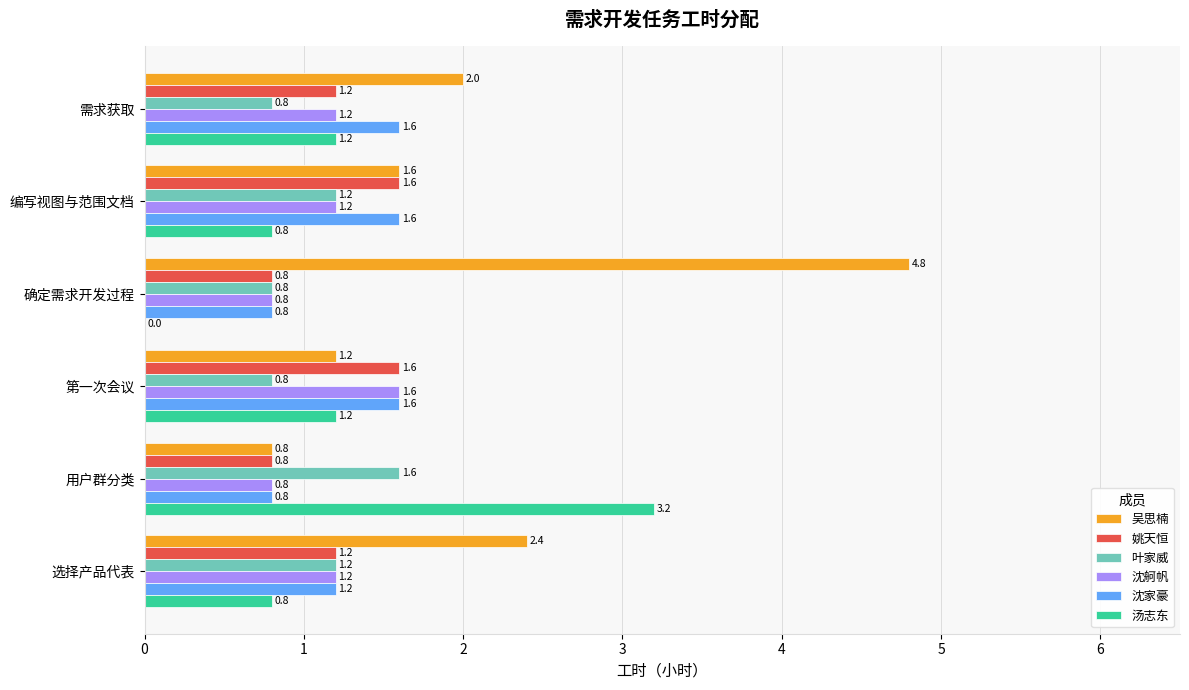

How many categories are shown in the chart?

6